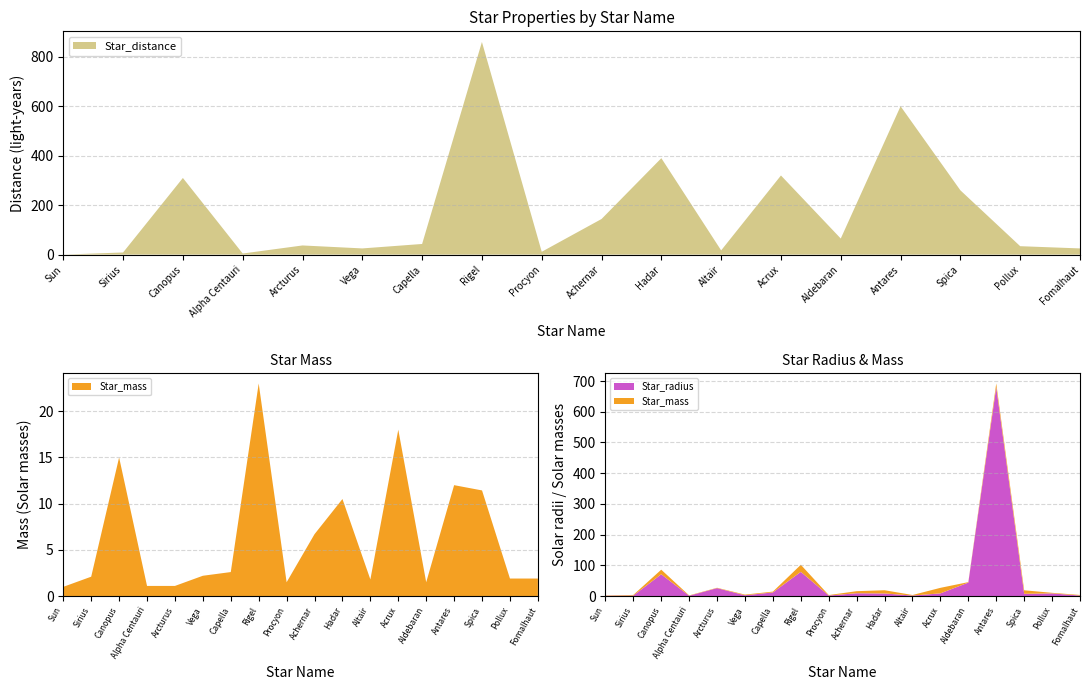

Reading left to right, transcribe all the data shown in this chart.

Star_distance: Sun=0.0	Sirius=8.6	Canopus=310.0	Alpha Centauri=4.4	Arcturus=37.0	Vega=25.0	Capella=43.0	Rigel=860.0	Procyon=11.4	Achernar=144.0	Hadar=390.0	Altair=17.0	Acrux=320.0	Aldebaran=65.0	Antares=600.0	Spica=260.0	Pollux=34.0	Fomalhaut=25.0
Star_mass: Sun=1.0	Sirius=2.1	Canopus=15.0	Alpha Centauri=1.1	Arcturus=1.1	Vega=2.2	Capella=2.6	Rigel=23.0	Procyon=1.5	Achernar=6.7	Hadar=10.5	Altair=1.8	Acrux=18.0	Aldebaran=1.5	Antares=12.0	Spica=11.4	Pollux=1.9	Fomalhaut=1.9
Star_radius: Sun=1.0	Sirius=1.7	Canopus=71.0	Alpha Centauri=1.2	Arcturus=26.0	Vega=2.7	Capella=12.0	Rigel=78.9	Procyon=1.9	Achernar=9.3	Hadar=8.6	Altair=1.8	Acrux=8.9	Aldebaran=44.0	Antares=680.0	Spica=7.5	Pollux=8.8	Fomalhaut=1.8